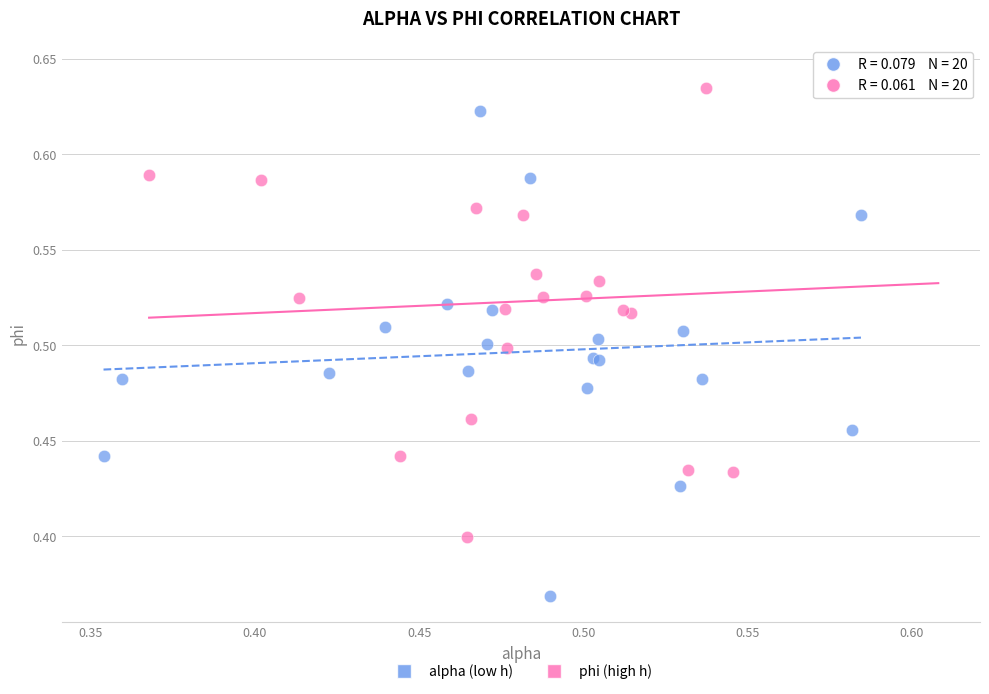

Which series contains the highest Y value?

phi (high h)